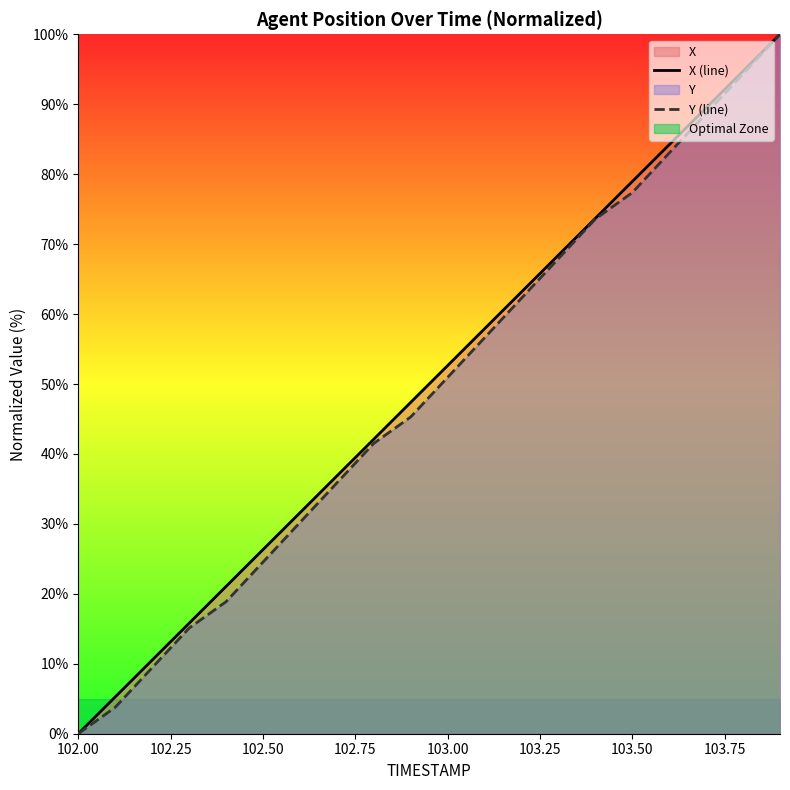

What is the maximum value for Y (line)?

100.0